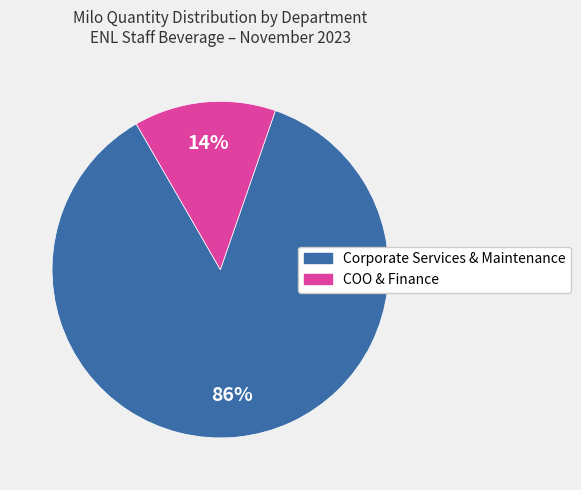

To the nearest percent, what is the average slice percentage?

50%